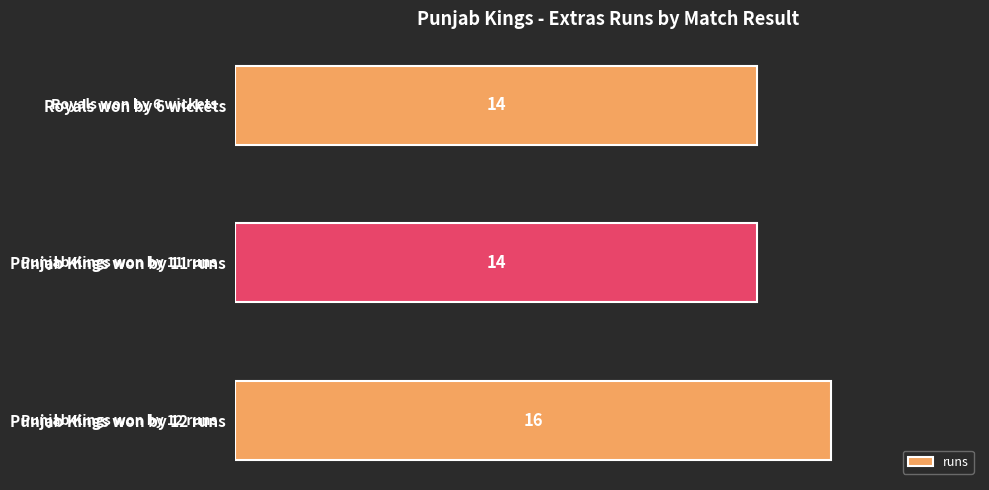

How many values are between 14 and 16?

3